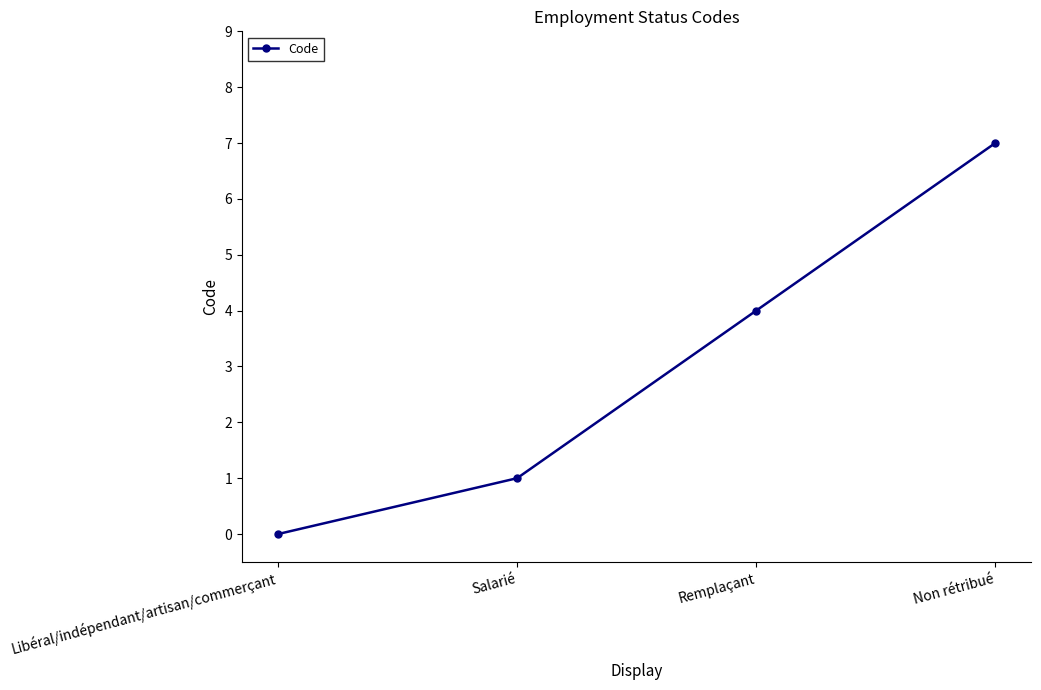

Reading left to right, what are all the values shown in this chart?

0	1	4	7